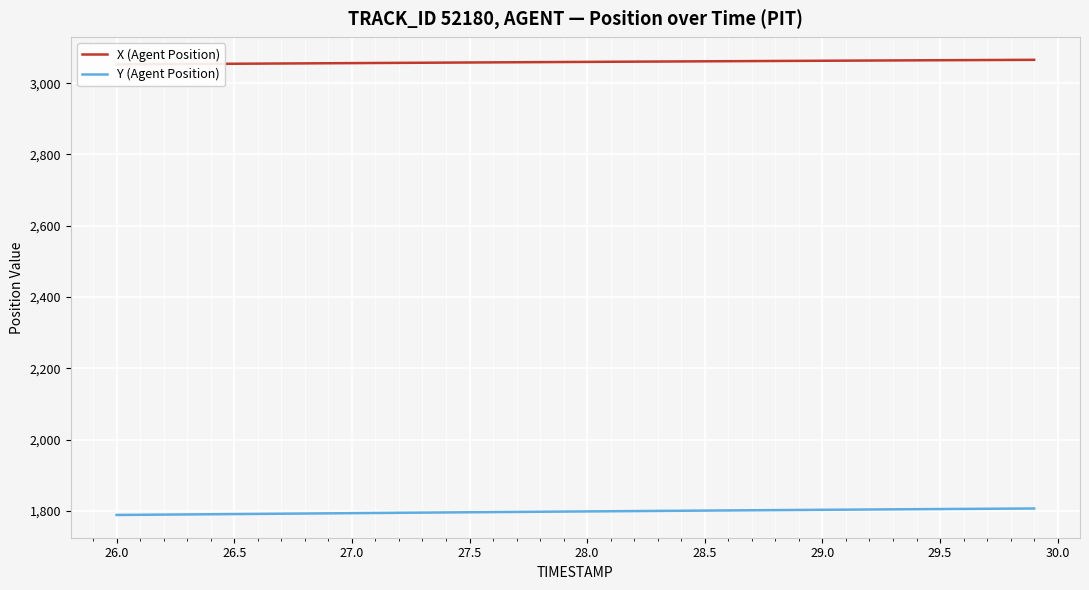

What is the greatest value displayed?

3065.7